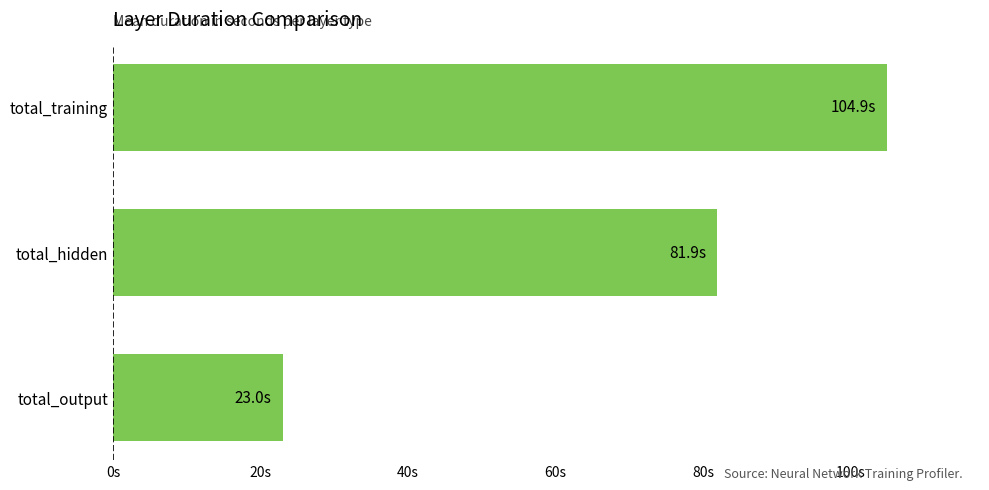

What is the sum of all values?

209.8